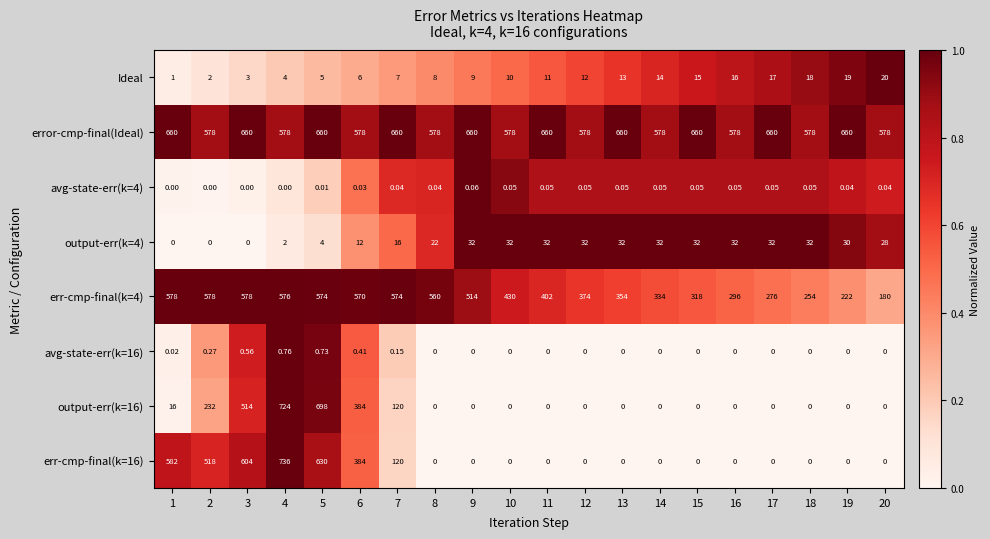

Which series has the largest total across all categories?

error-cmp-final(Ideal)